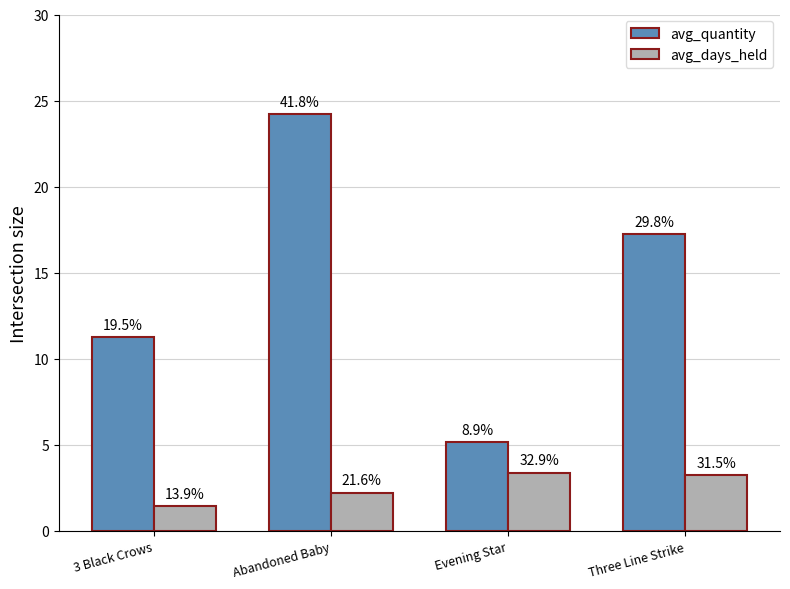

What are all the series names shown in the legend?

avg_quantity, avg_days_held